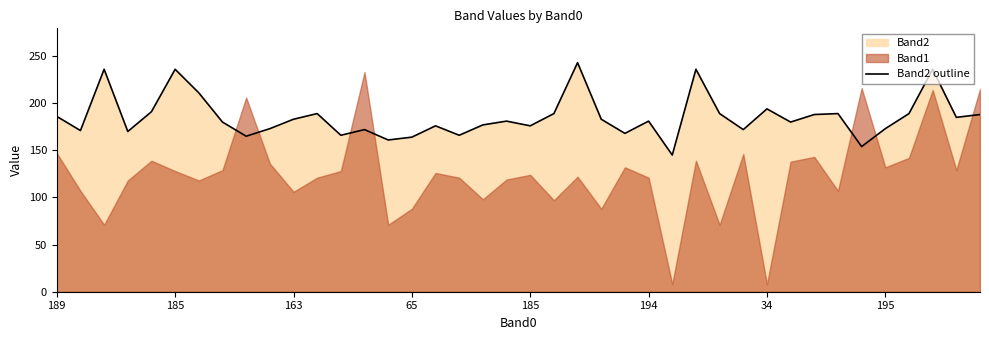

What is the smallest value displayed?

145